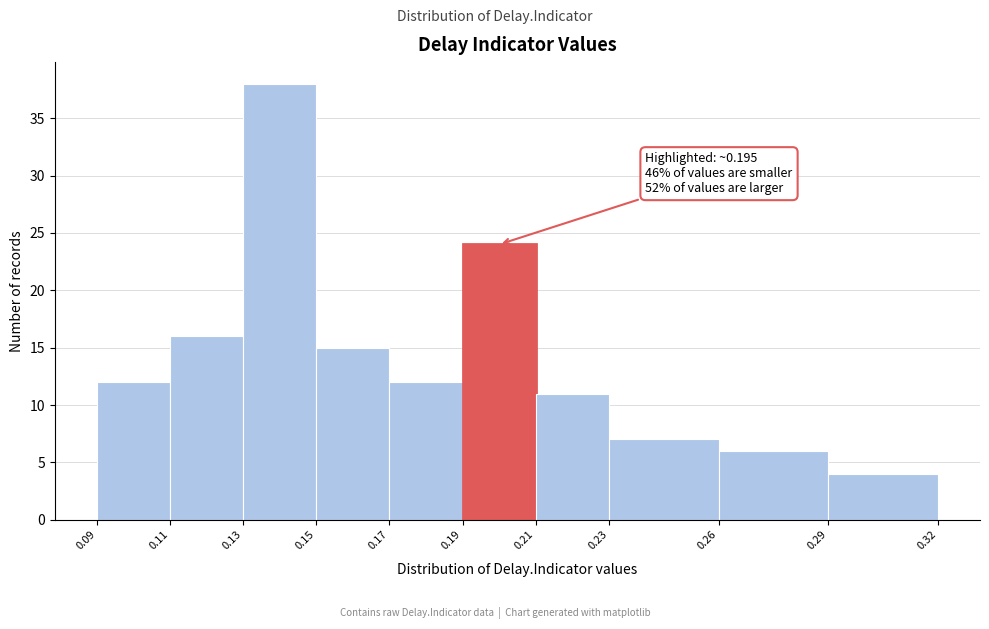

Over which range of the x-axis is the bar tallest?

0.13 to 0.15